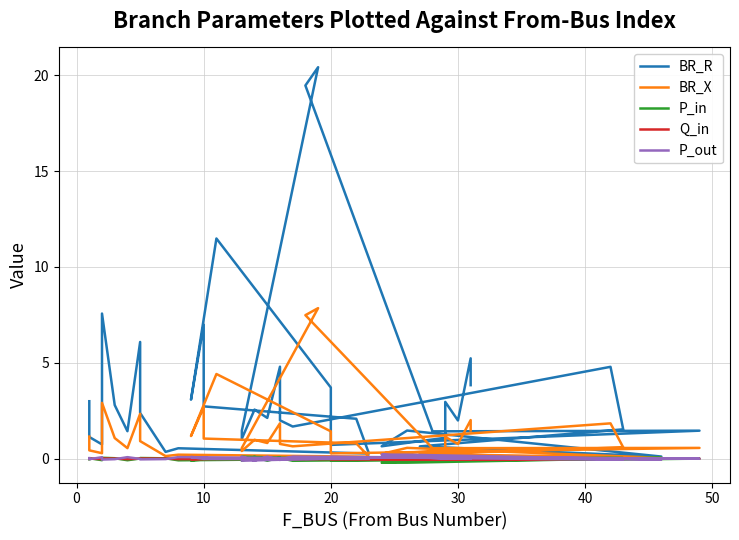

Rank the series at 10 from highest to lowest value.

BR_R, BR_X, P_out, Q_in, P_in